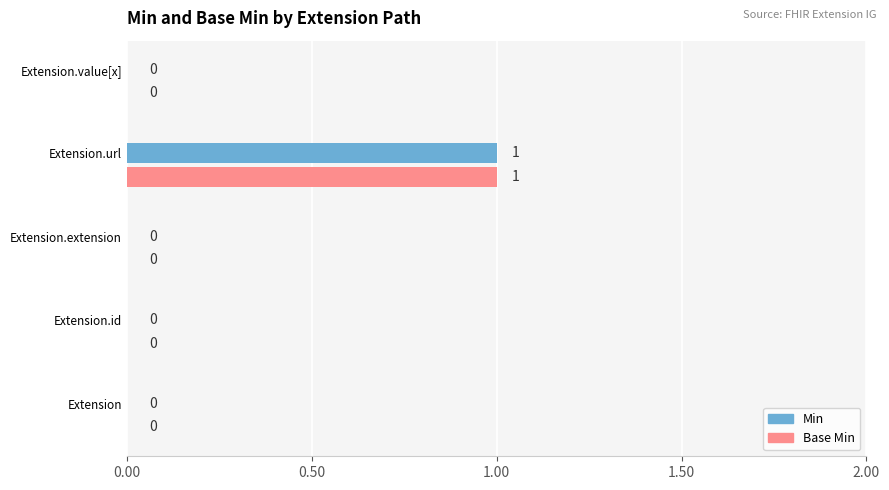

The value of Base Min at Extension.value[x] is 0. True or false?

True